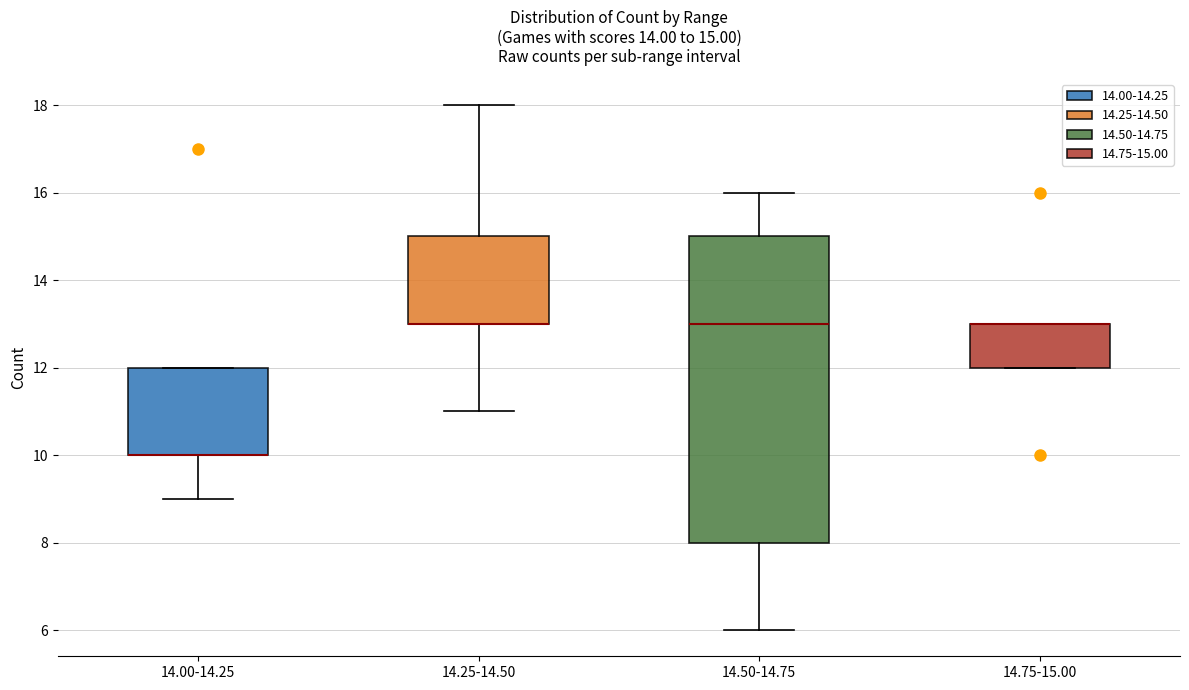

Which box is the tallest, from its lower edge to its upper edge?

14.50-14.75